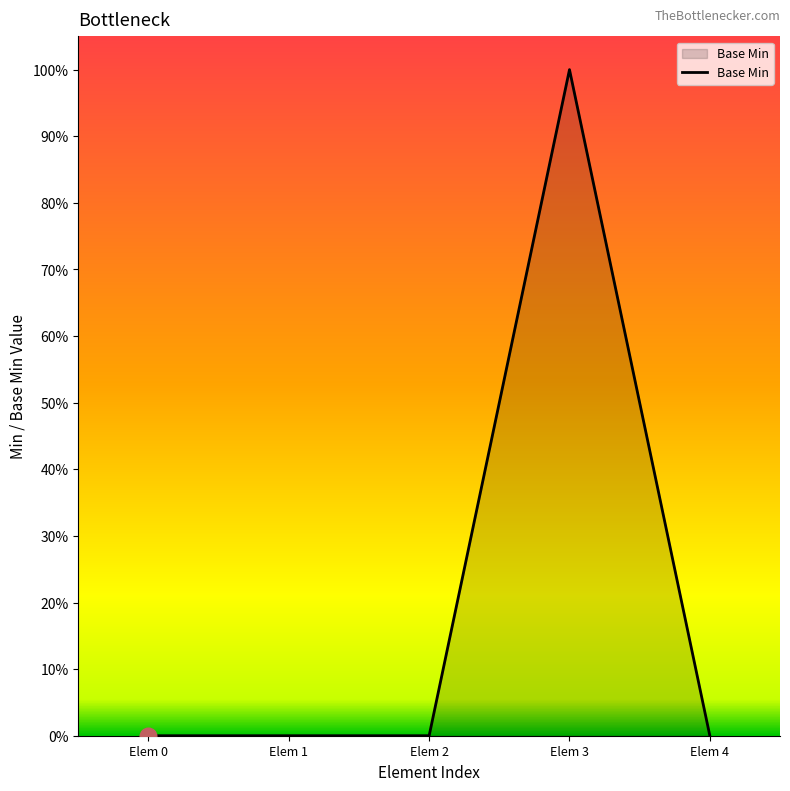

Rank the categories by value from lowest to highest.

Elem 0, Elem 1, Elem 2, Elem 4, Elem 3